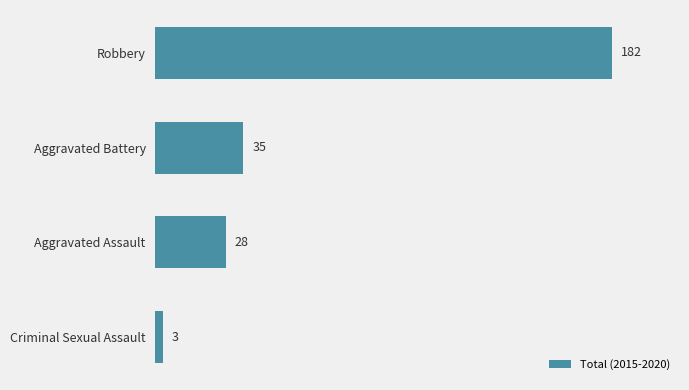

Where is the data nearest to the value 92?

Aggravated Battery